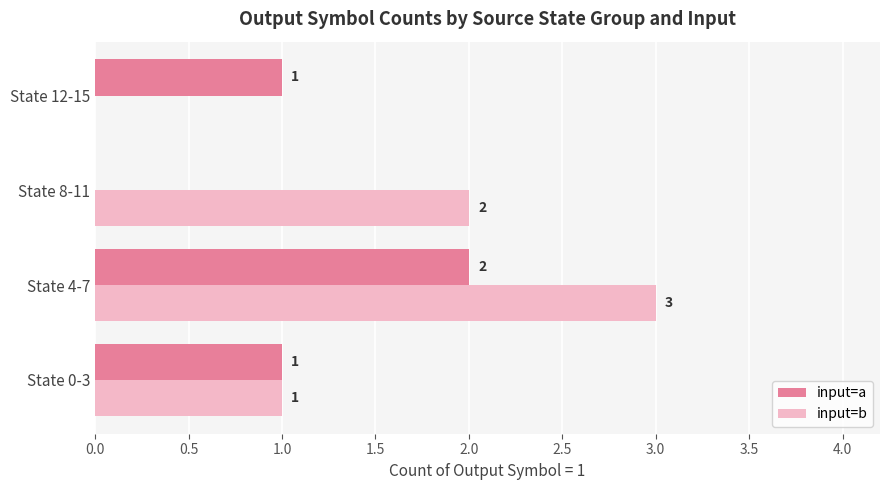

Which series has the largest total across all categories?

input=b